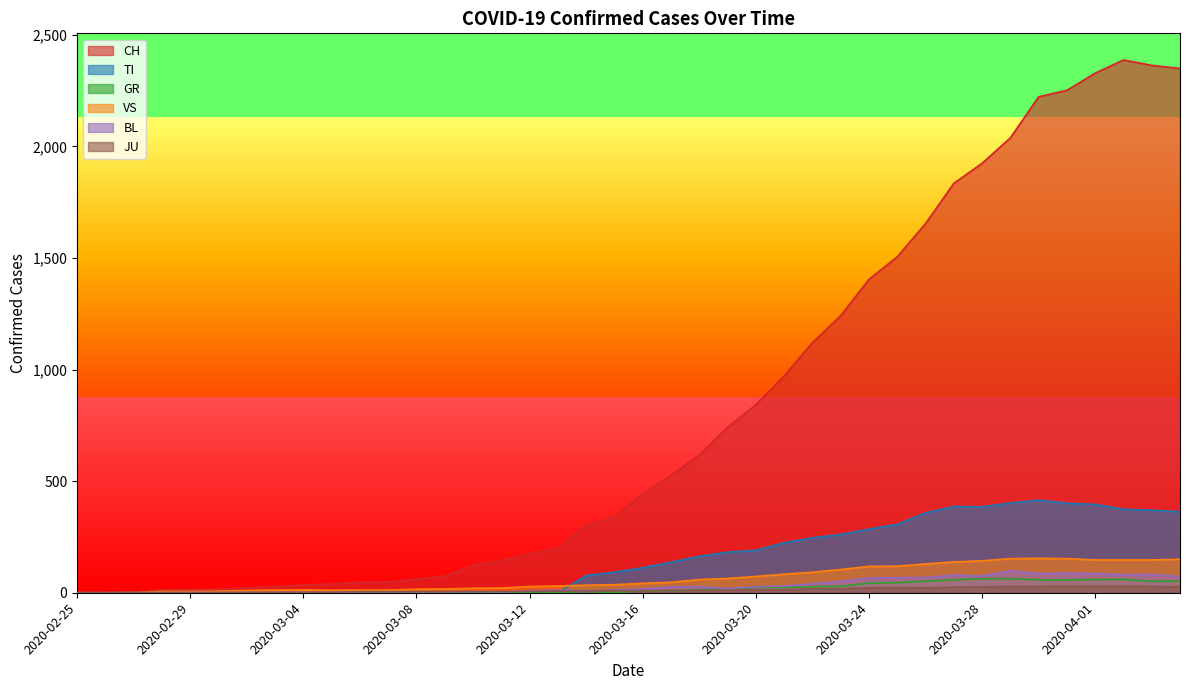

How many distinct data groups are displayed?

6